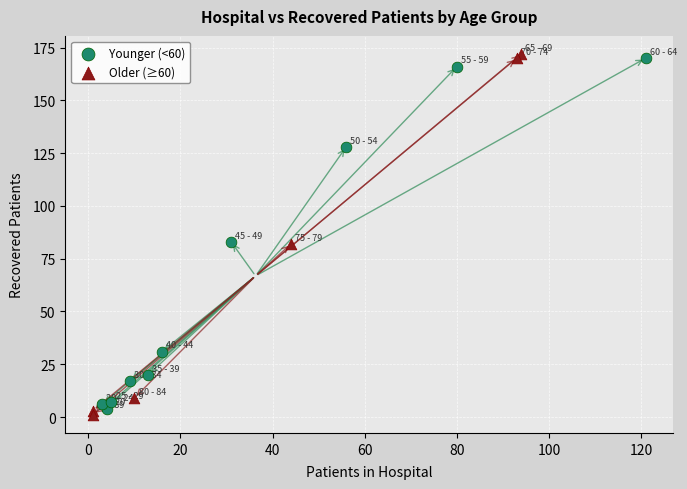

Which series reaches the maximum Y coordinate?

Older (≥60)